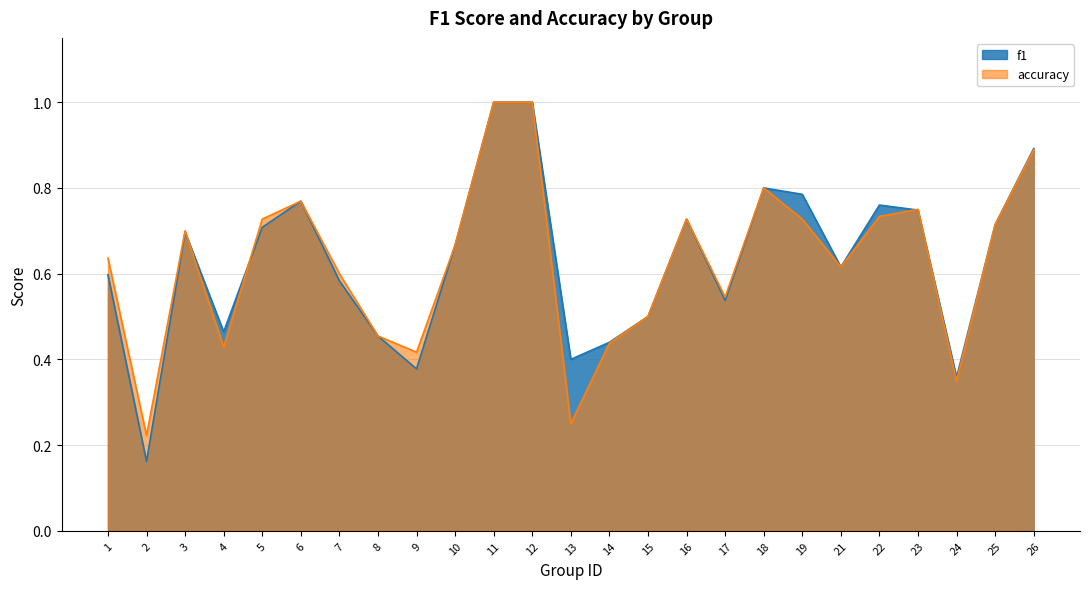

What are all the series names shown in the legend?

f1, accuracy